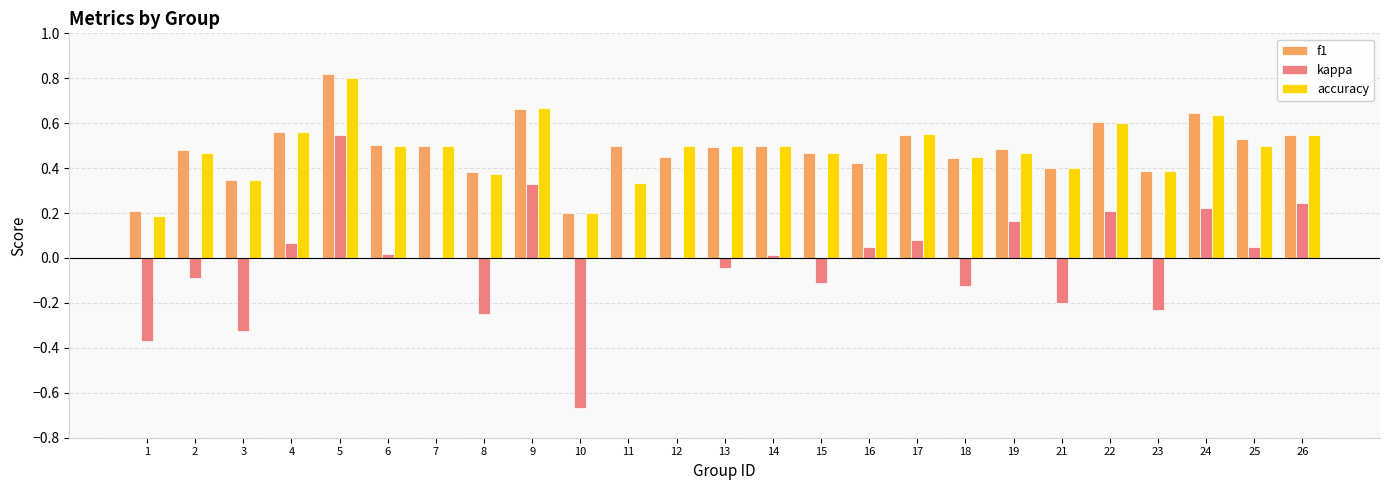

At which category is the sum across all series the highest?

5